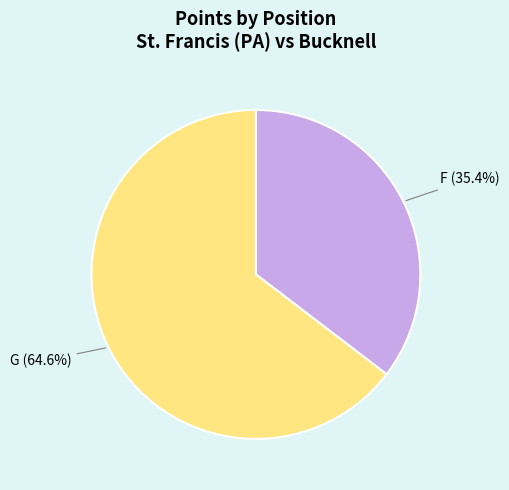

Is the sum of G and F greater than half?

Yes